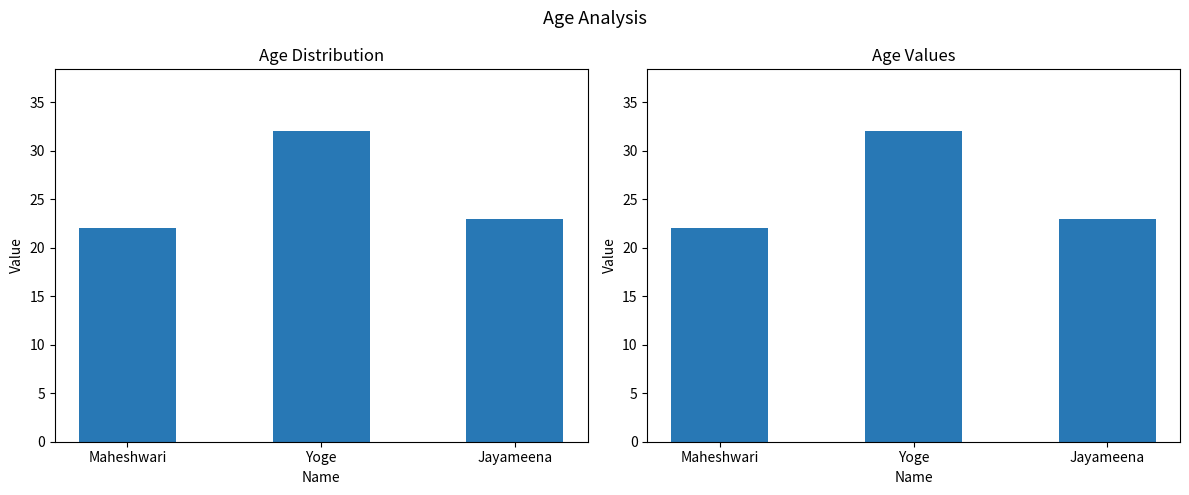

Read the value at Jayameena, to the nearest 10.

20